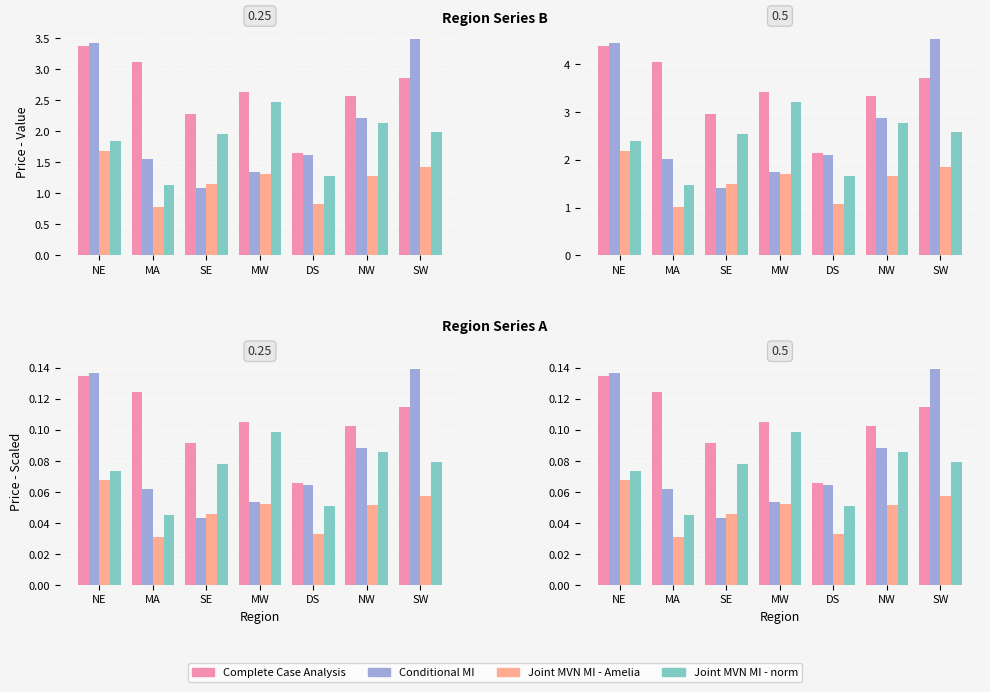

Rank the categories by Complete Case Analysis value from highest to lowest.

NE, MA, SW, MW, NW, SE, DS